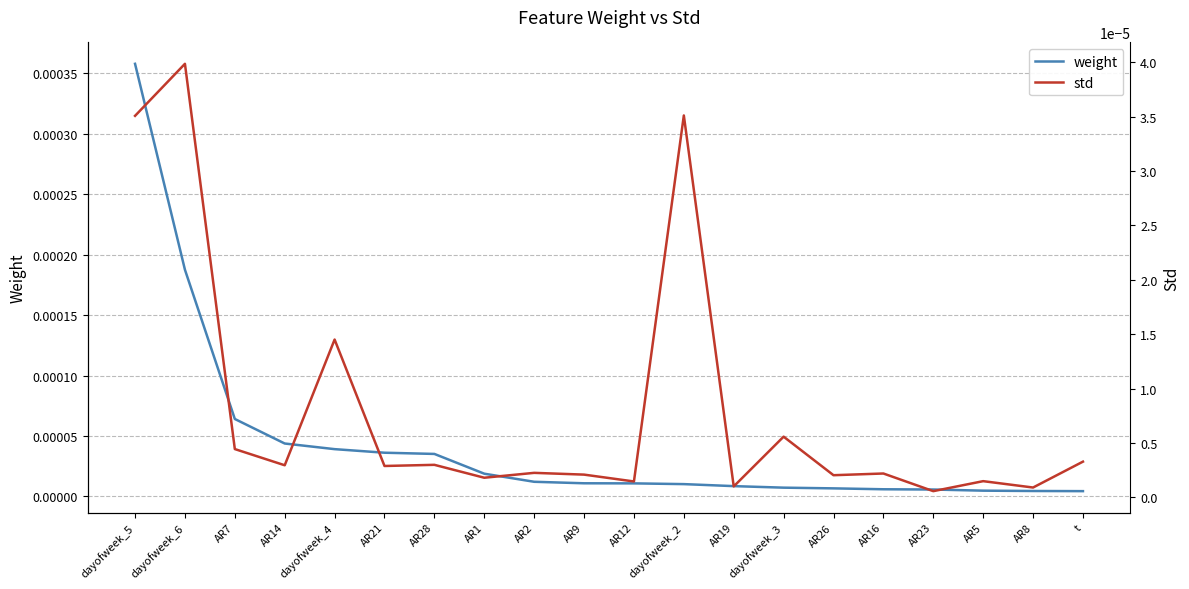

The value of std at AR23 is 0.0. True or false?

True